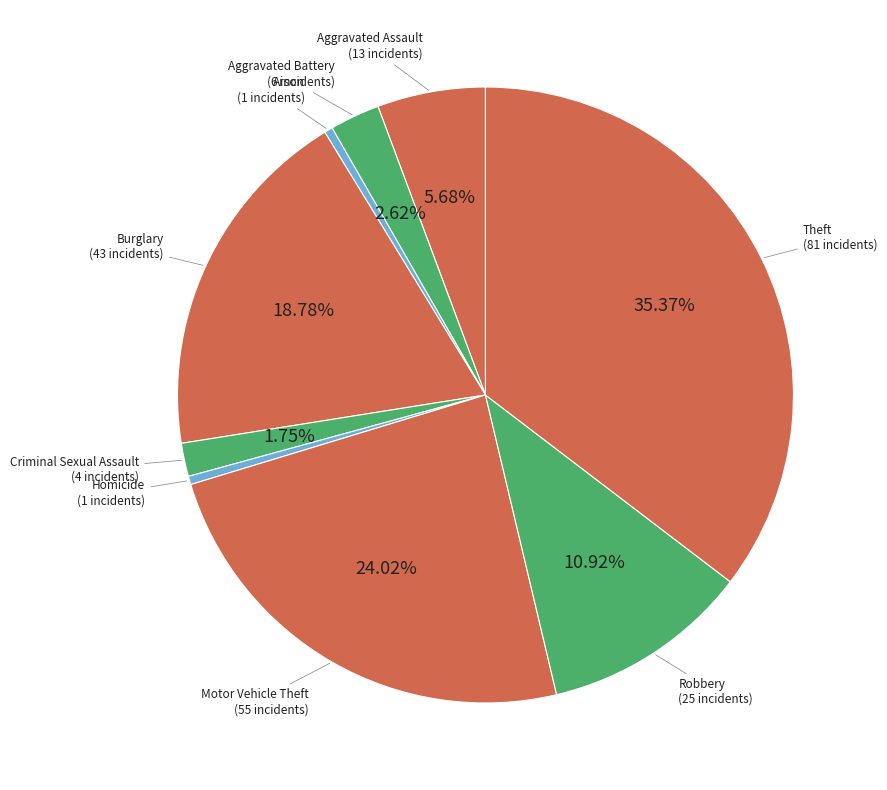

How many segments does this pie chart have?

9